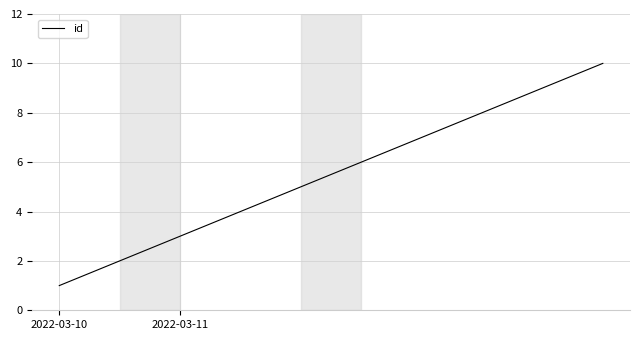

True or false: there are more than 0 points higher than both neighbors.

False